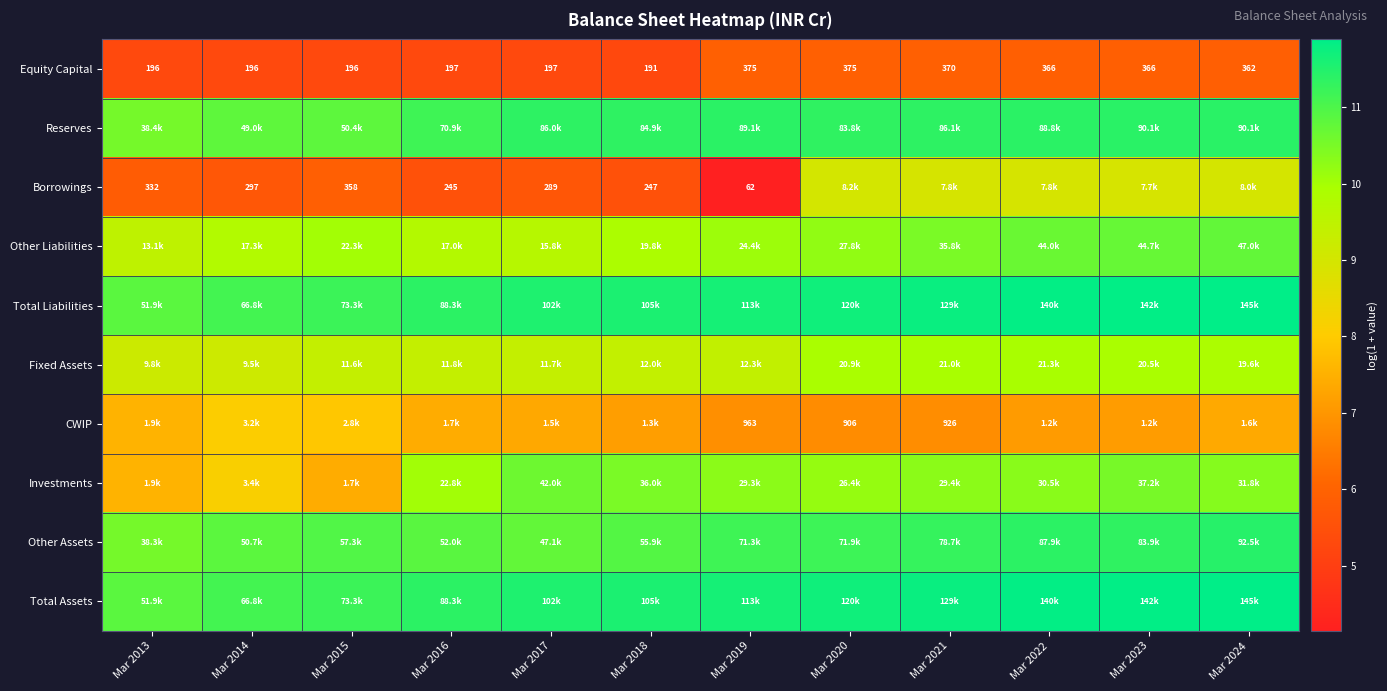

True or false: Reserves has a value of 7.9 at Mar 2018.

False